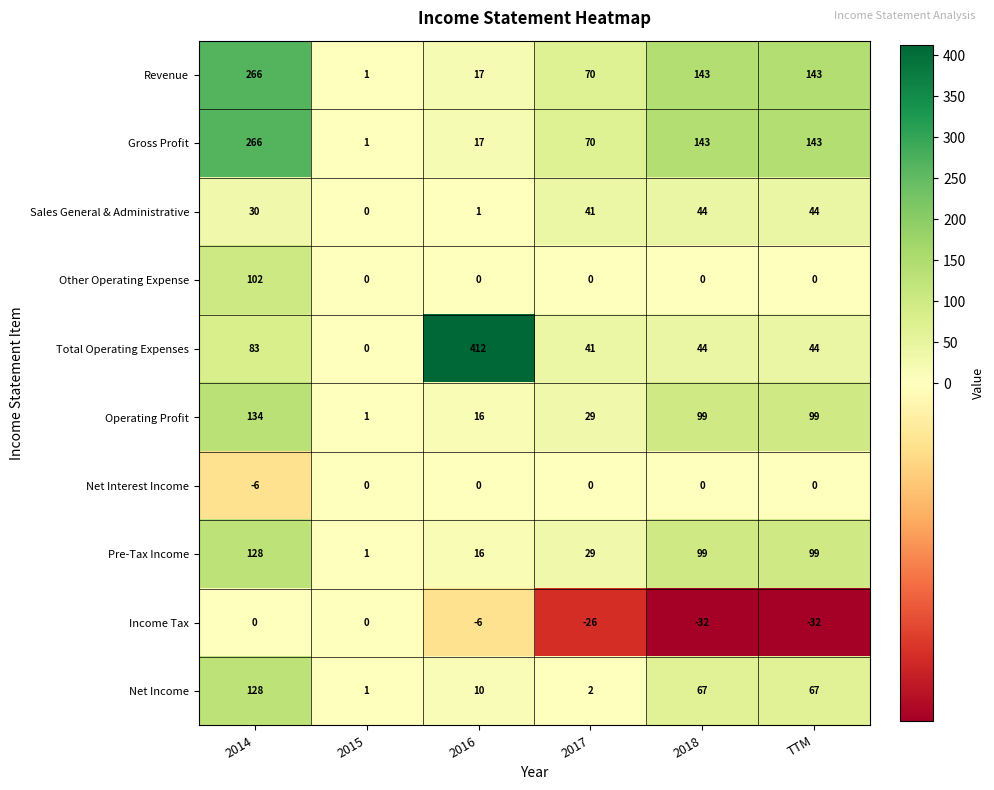

What is the maximum value for Net Income?

128